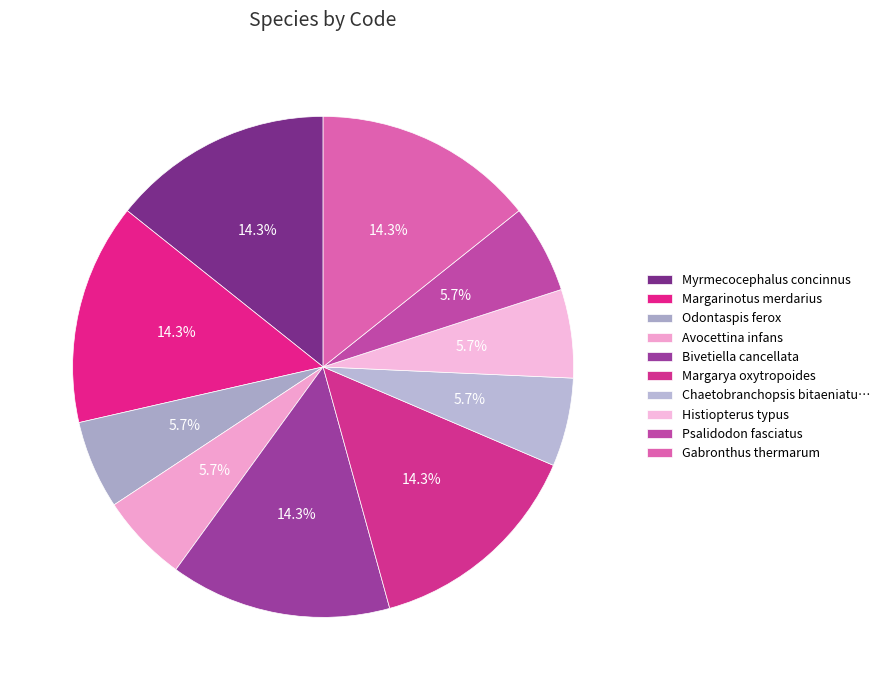

To the nearest percent, what portion does Avocettina infans represent?

6%